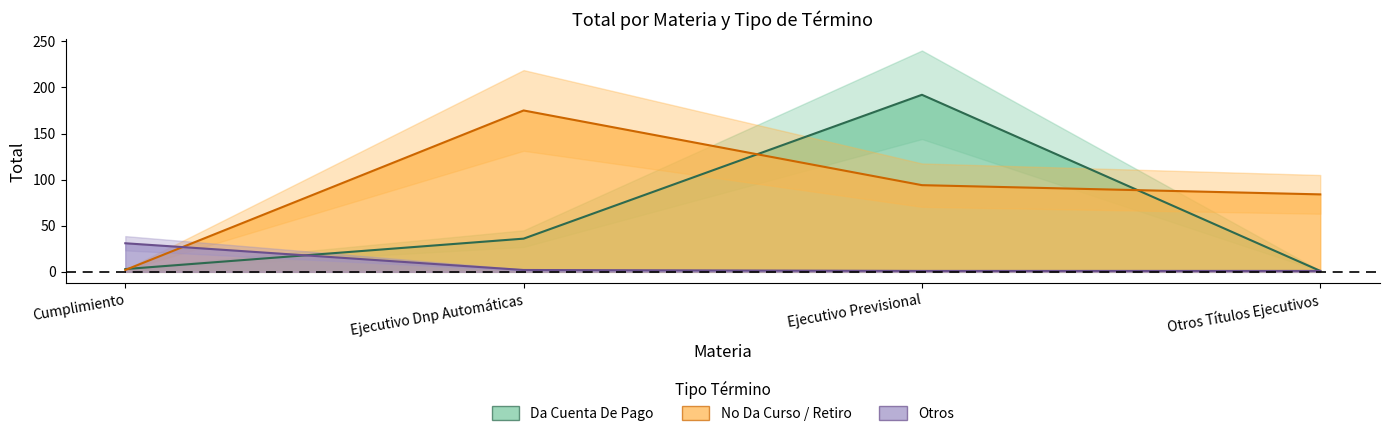

At which label does No Da Curso / Retiro first exceed 94?

Ejecutivo Dnp Automáticas